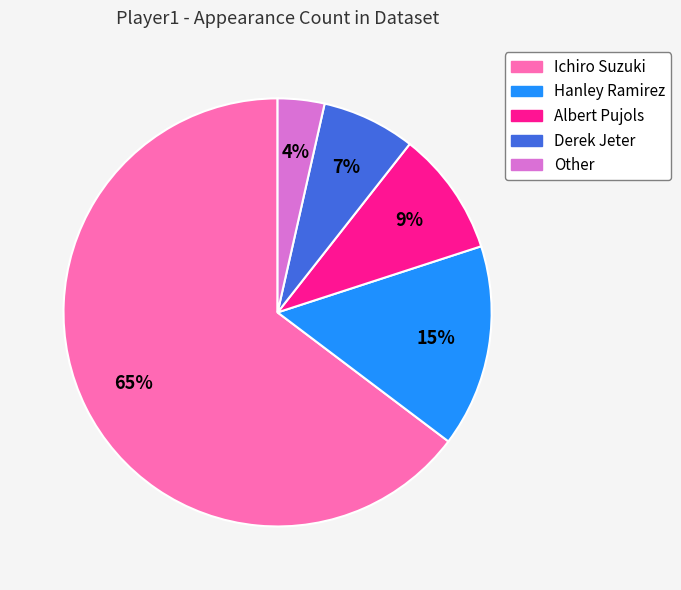

Is the sum of Other and Derek Jeter greater than half?

No